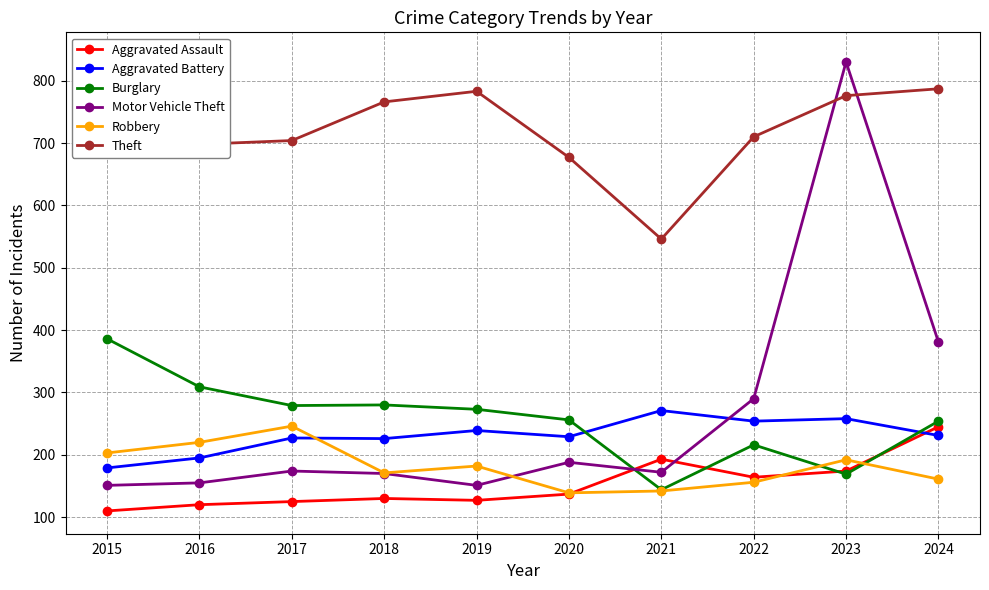

What is the value of the Robbery point at the 9th from the left?

192